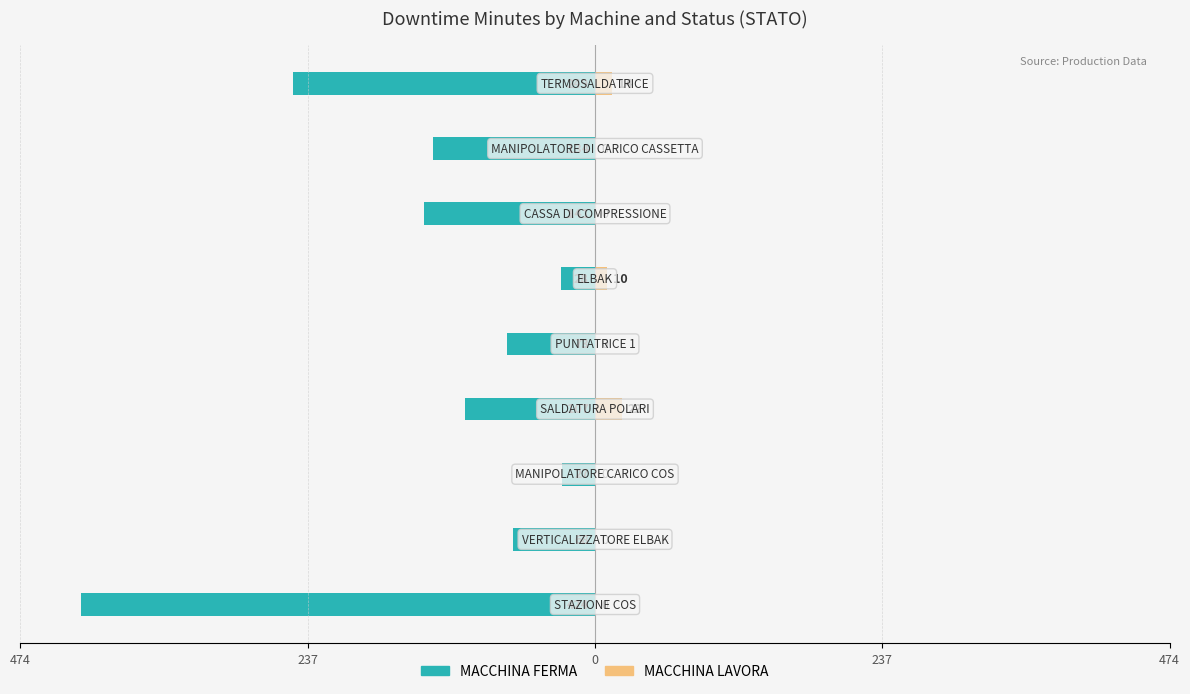

What is the difference between the second highest and second lowest values in the MACCHINA LAVORA series?

14